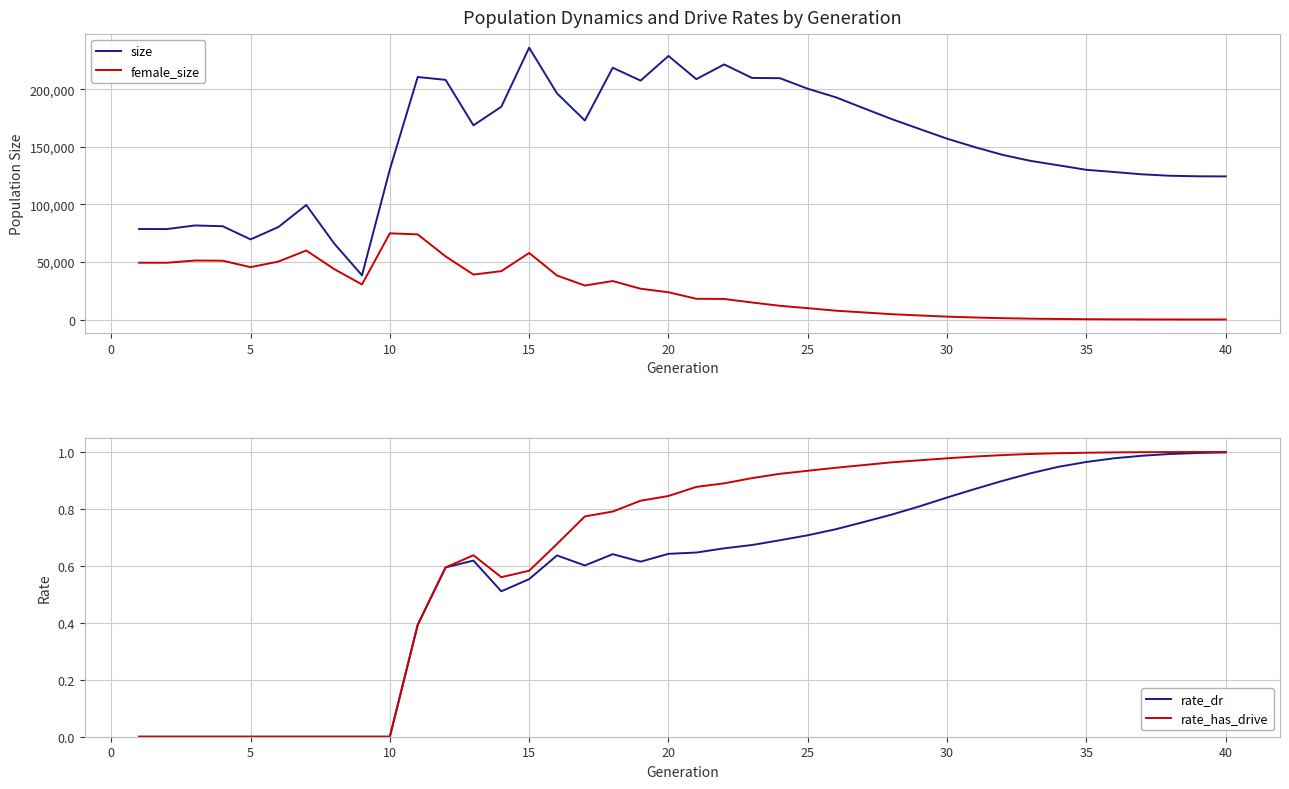

In female_size, how many points are higher than both neighbors (excluding endpoints)?

5